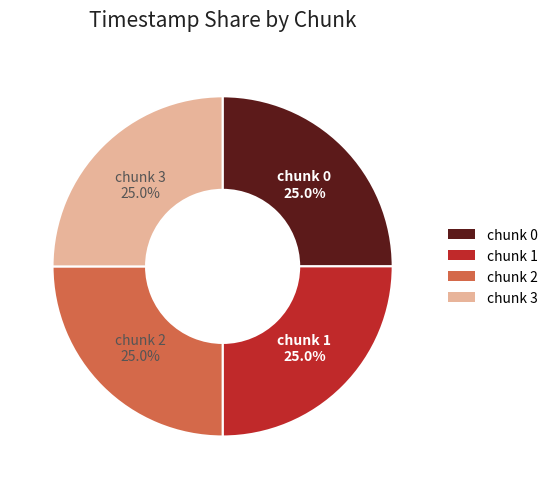

Approximately how many times larger is the value at chunk 1 compared to chunk 2?

1.0